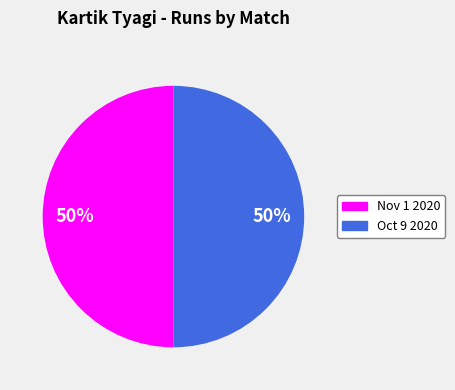

To the nearest percent, what is the average slice percentage?

50%